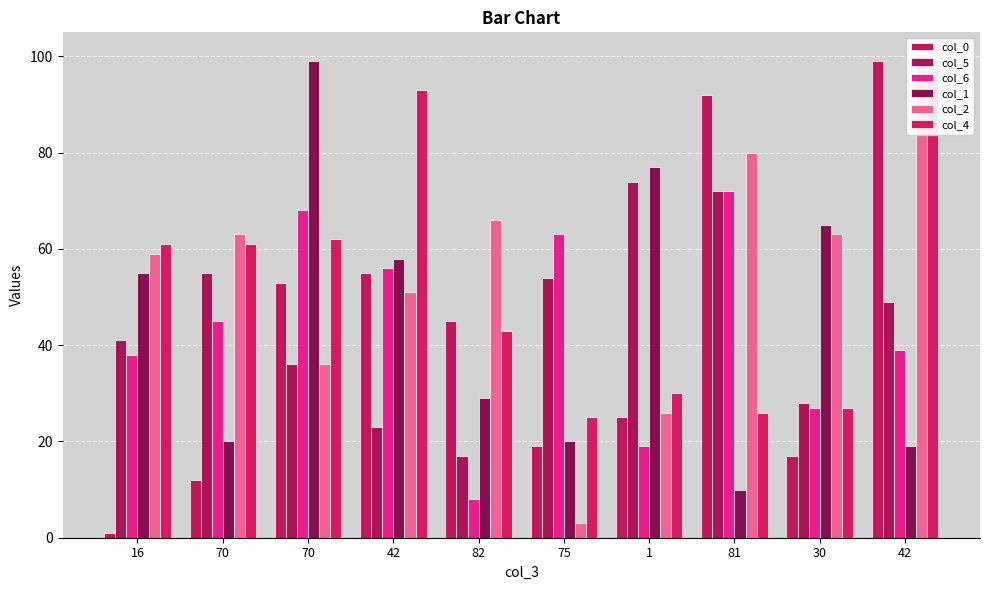

List the labels in order of col_0 value, smallest first.

16, 70, 30, 75, 1, 82, 70, 42, 81, 42